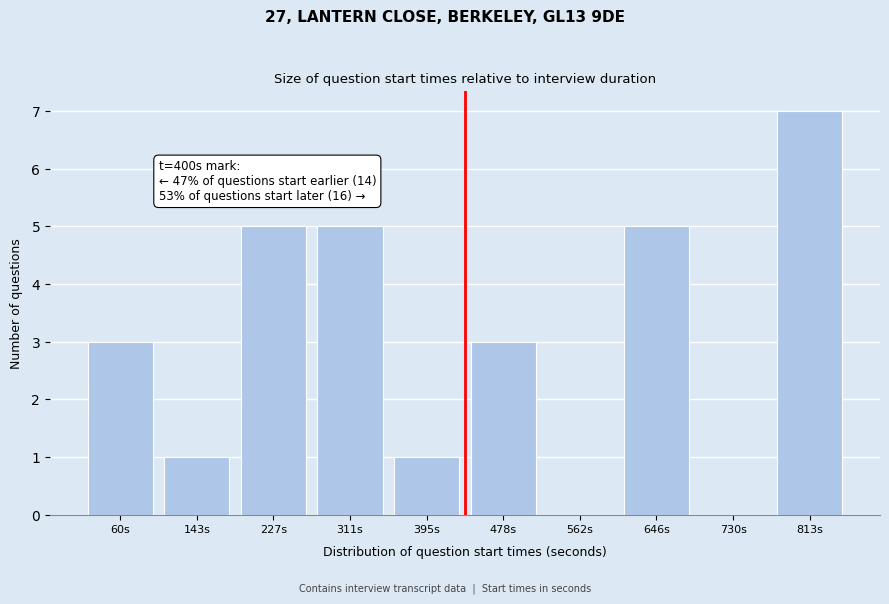

Reading left to right, transcribe all the data shown in this chart.

60s=3	143s=1	227s=5	311s=5	395s=1	478s=3	562s=0	646s=5	730s=0	813s=7